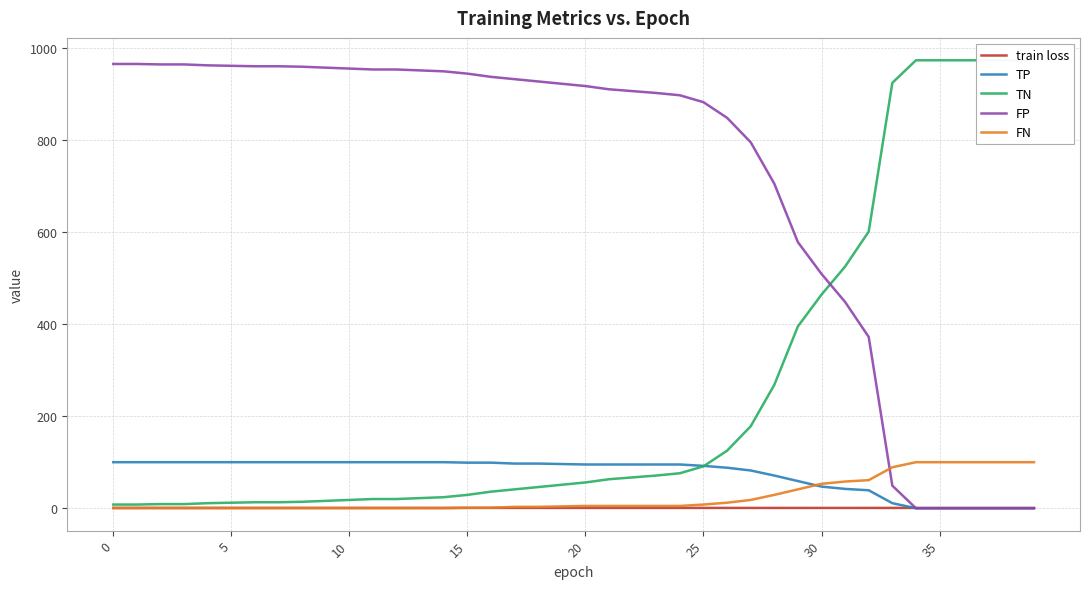

What are all the series names shown in the legend?

train loss, TP, TN, FP, FN